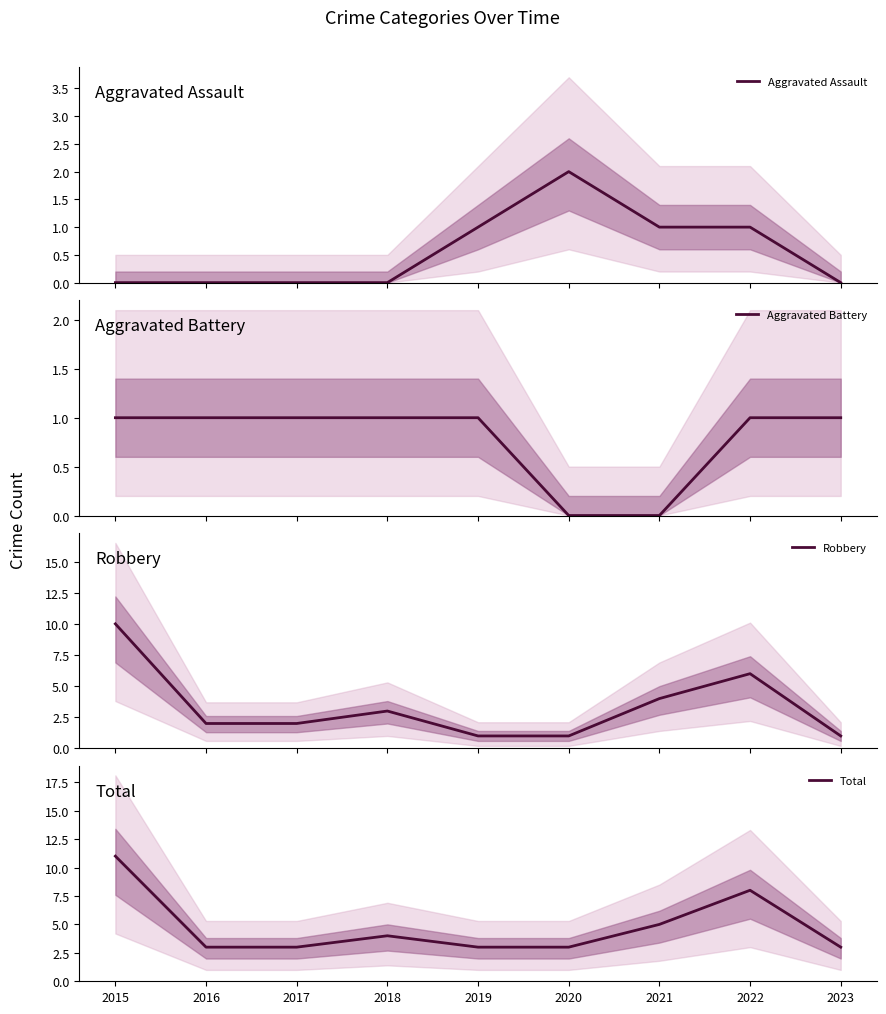

What is the approximate value of Total at 2015?

11